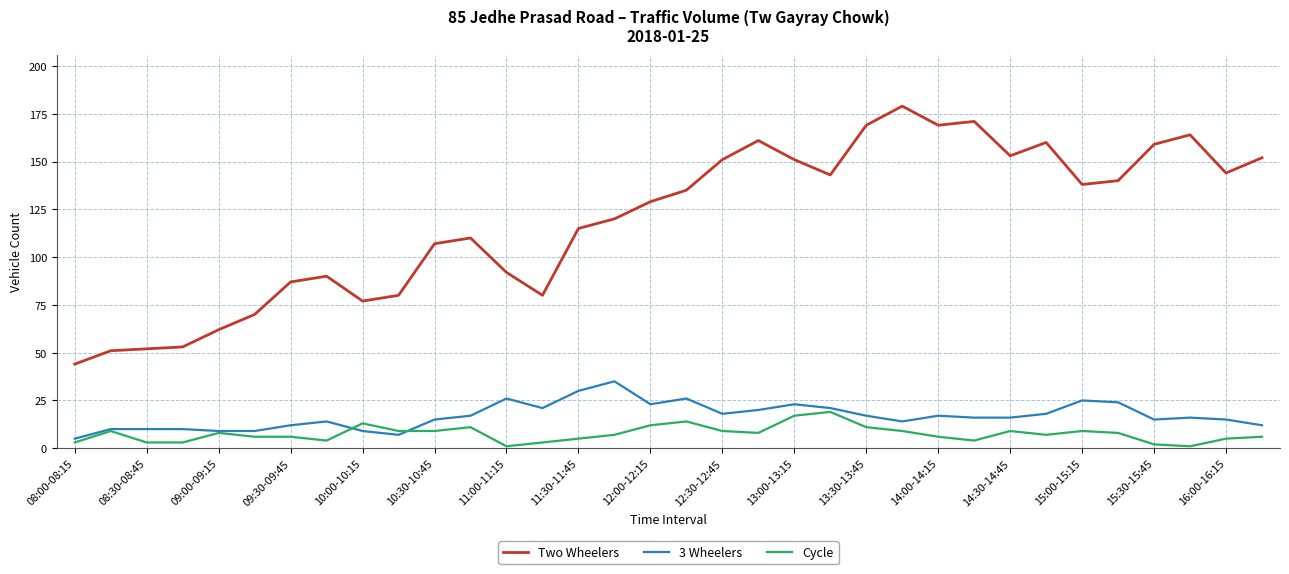

Which series has the widest spread of values?

Two Wheelers